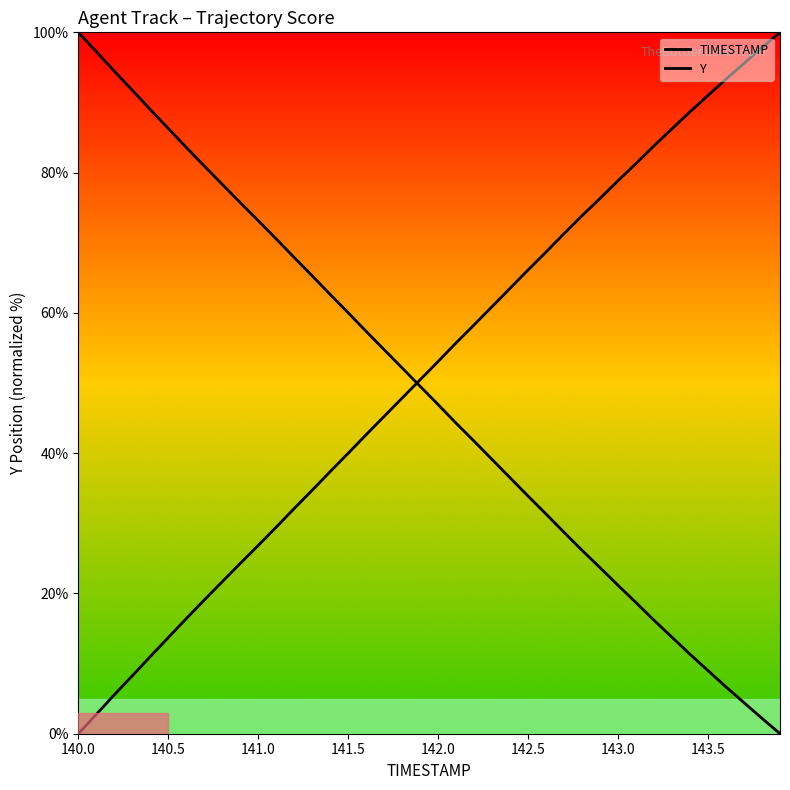

Does the chart display data point markers on the line(s)?

No